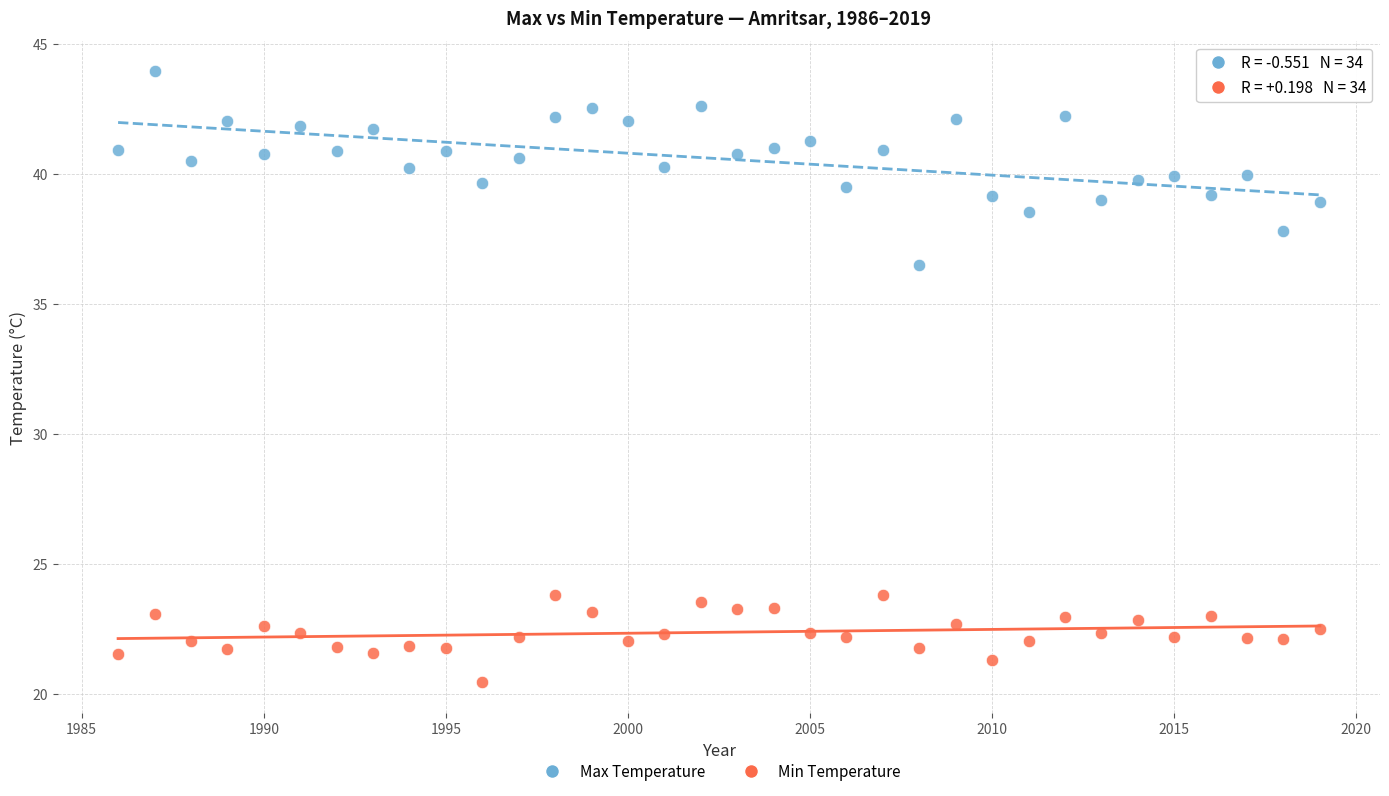

Which series reaches the minimum Y coordinate?

Min Temperature